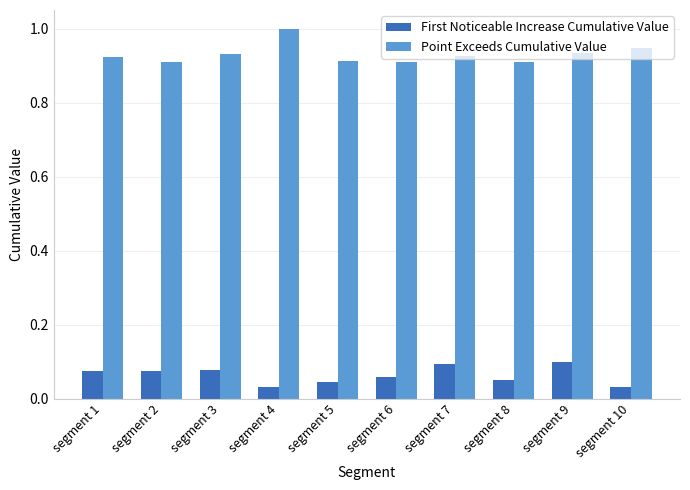

What is the highest value of the Point Exceeds Cumulative Value series?

1.0